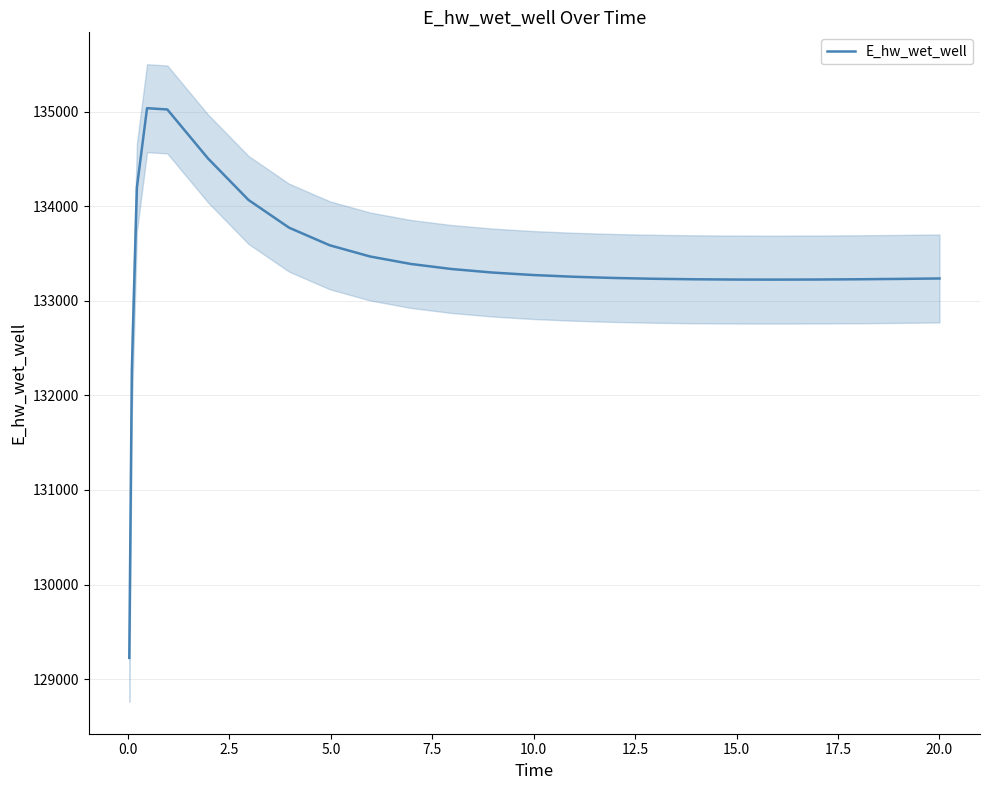

What is the lowest value of the E_hw_wet_well series?

129223.7